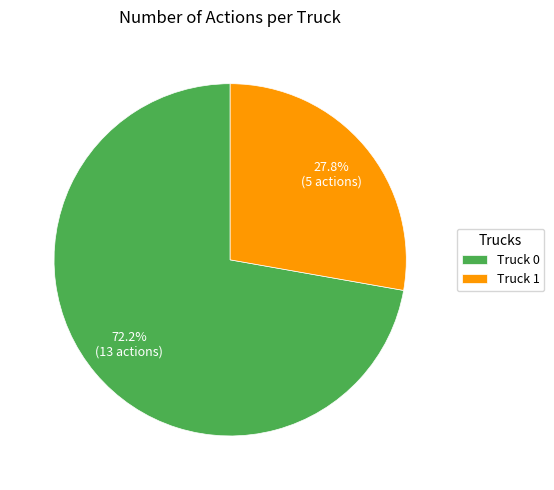

Which category has the biggest portion of the pie?

Truck 0